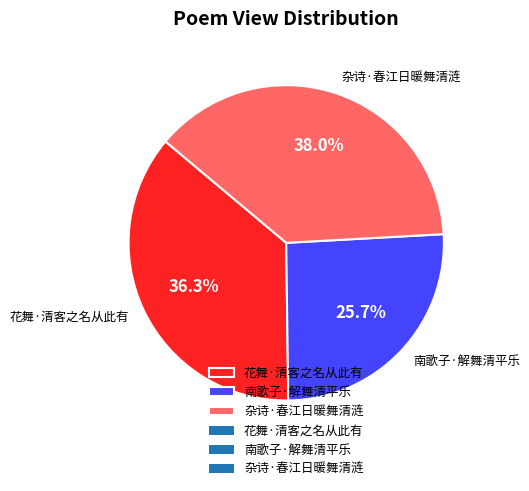

To the nearest percent, what is the average slice percentage?

33%